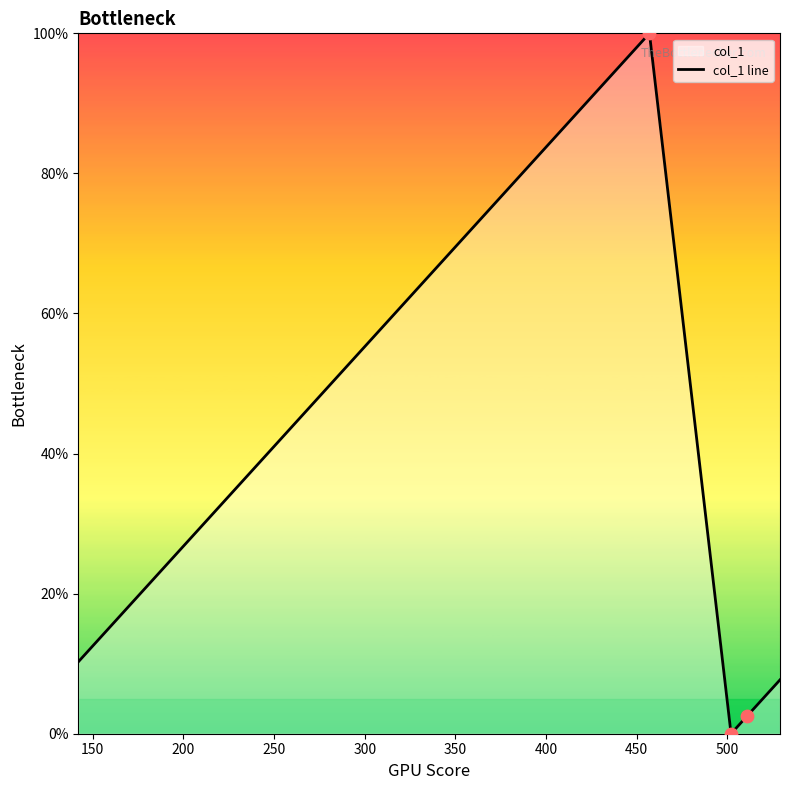

What is the difference between the maximum and minimum values?

100.0